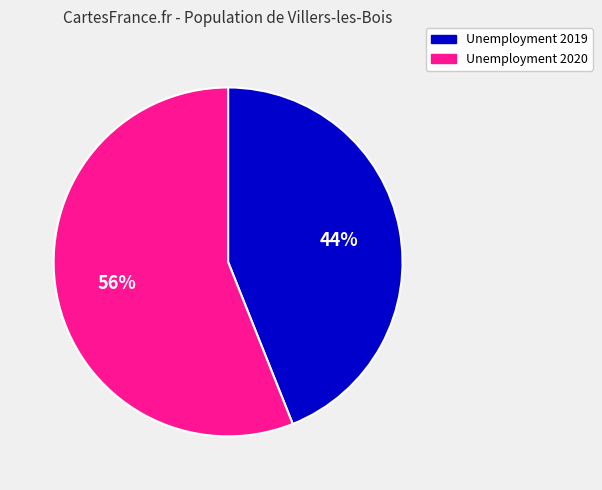

To the nearest percent, what is the average slice percentage?

50%